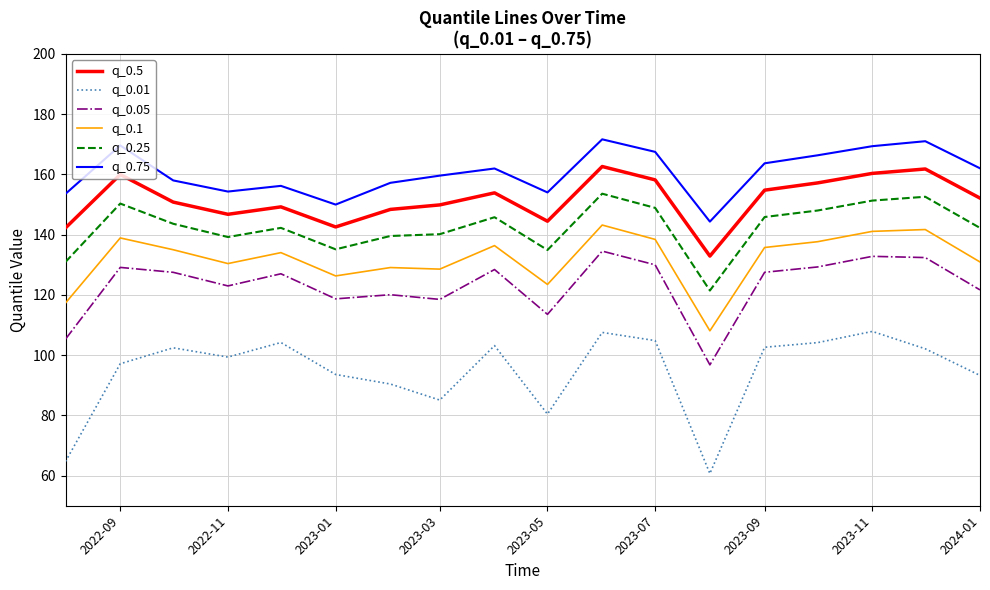

What is the difference between the maximum and minimum values in the q_0.75 series?

27.3